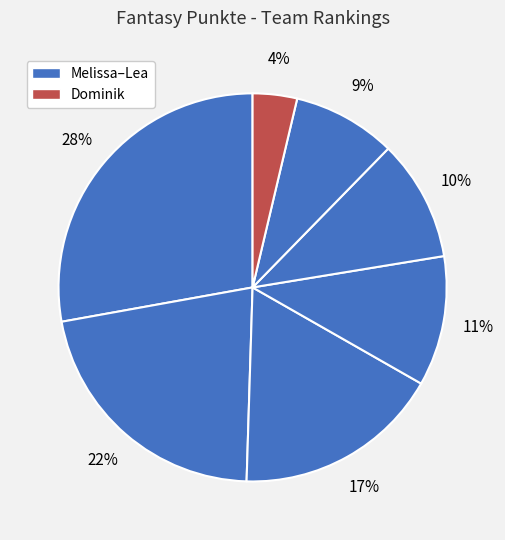

How many slices are in this pie chart?

7